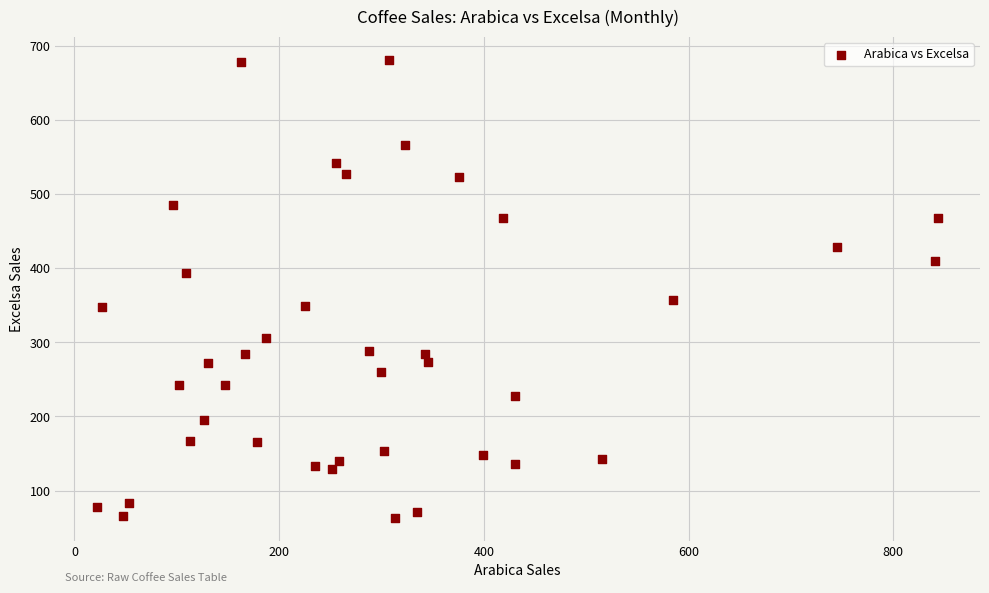

What is the range of Y values (max minus min)?

617.8